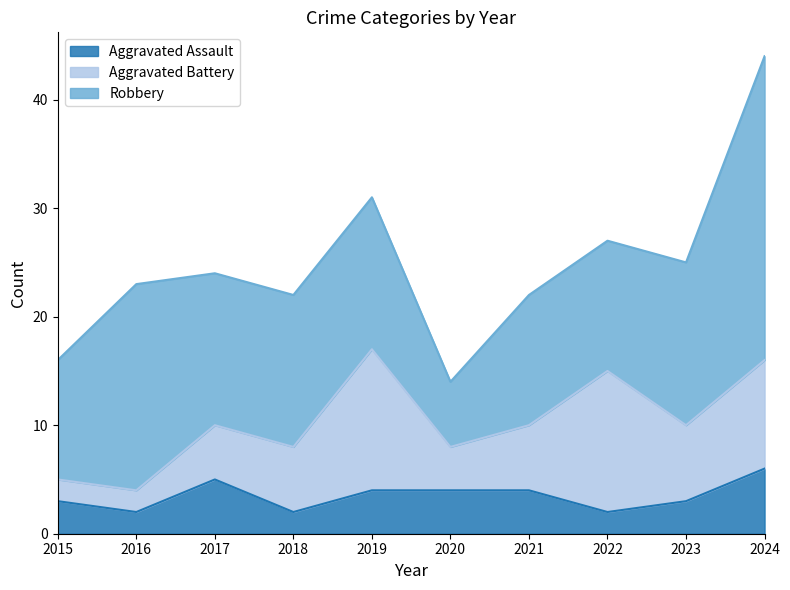

Rank the categories by Aggravated Battery value from lowest to highest.

2015, 2016, 2020, 2017, 2018, 2021, 2023, 2024, 2019, 2022